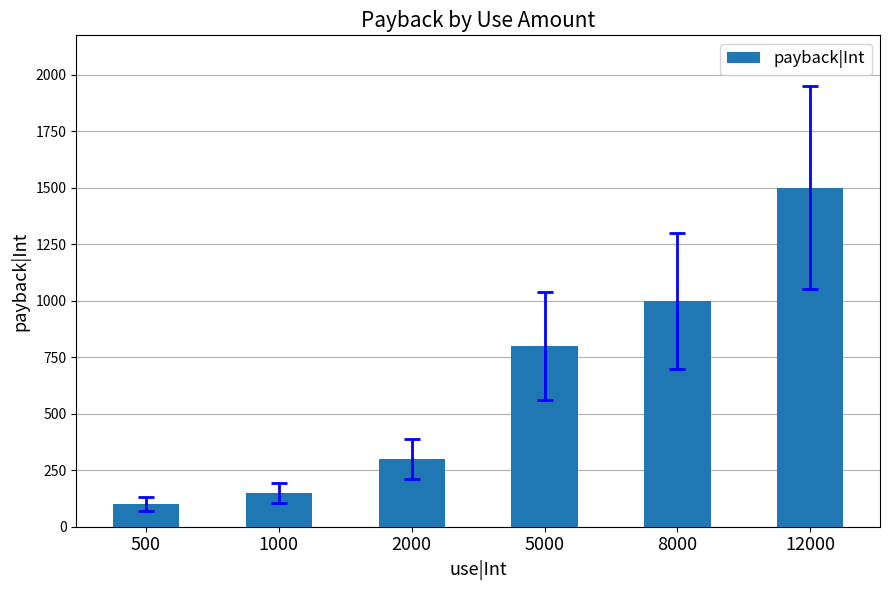

What is the ratio of the value at 2000 to the value at 500?

3.0